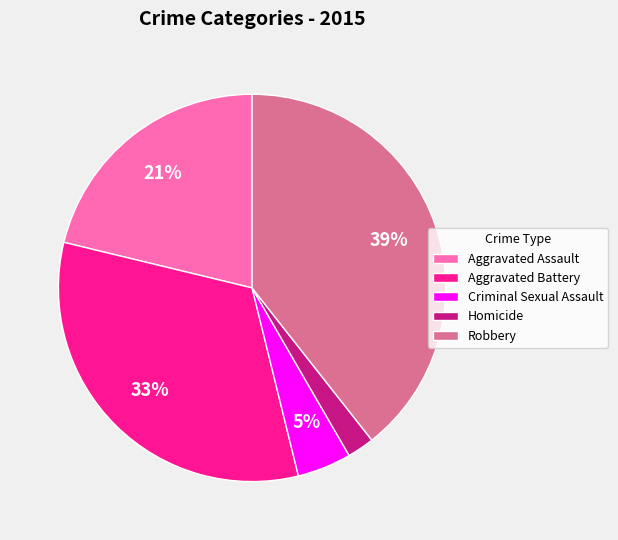

Rank the categories by value from lowest to highest.

Homicide, Criminal Sexual Assault, Aggravated Assault, Aggravated Battery, Robbery